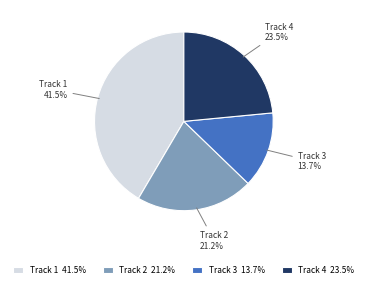

Which category has the smallest portion of the pie?

Track 3 13.7%